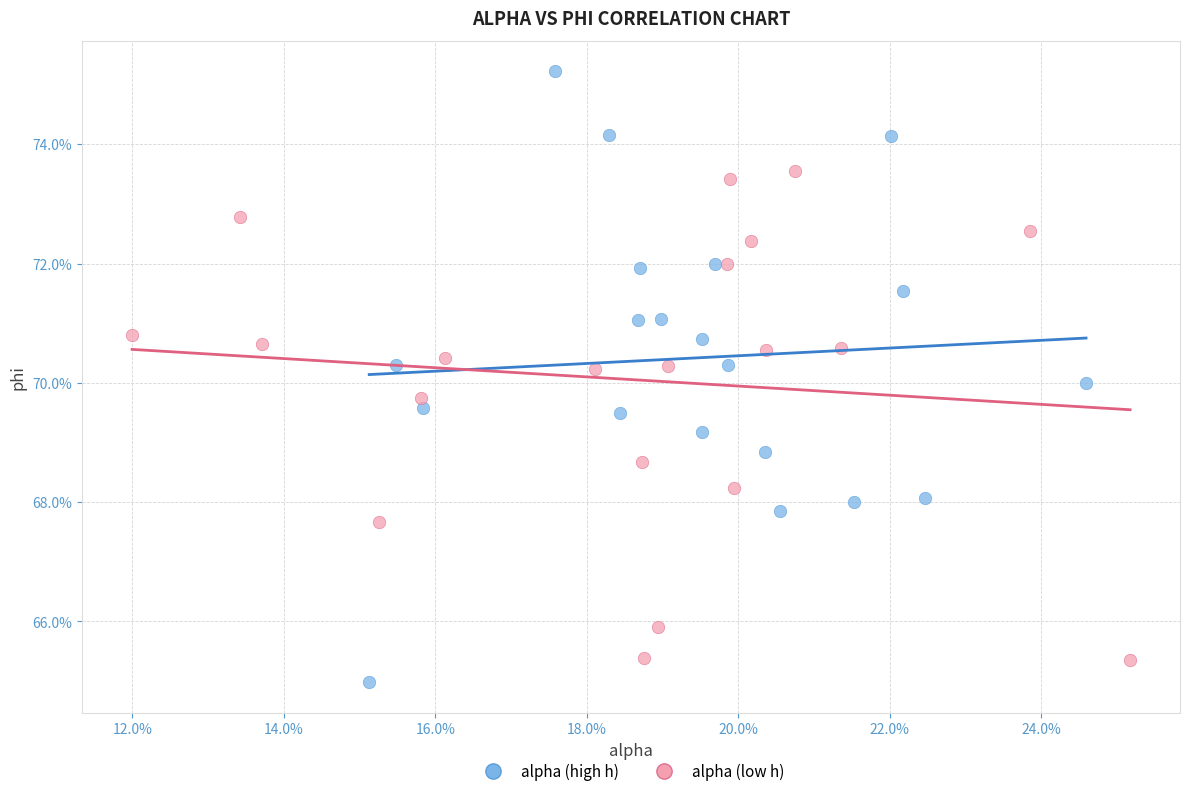

Which series has the widest spread of Y values?

alpha (high h)